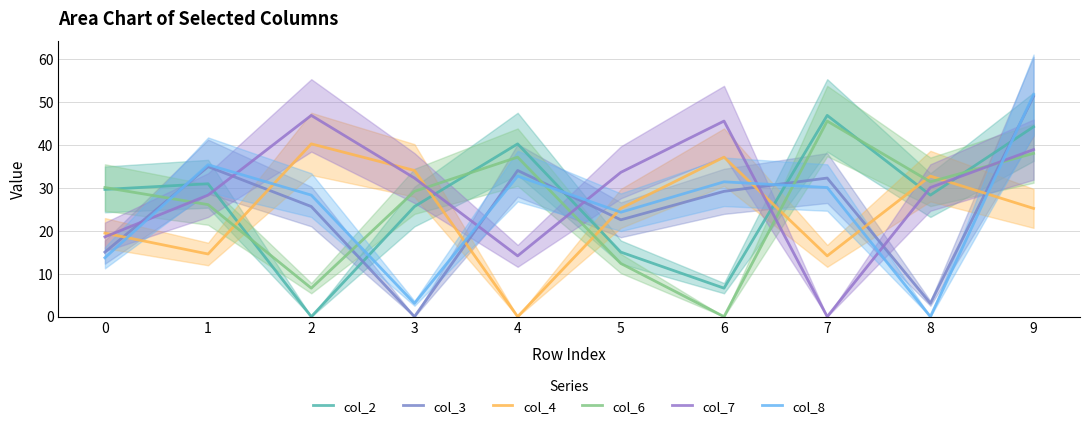

In col_8, how many points are lower than both neighbors (excluding endpoints)?

3